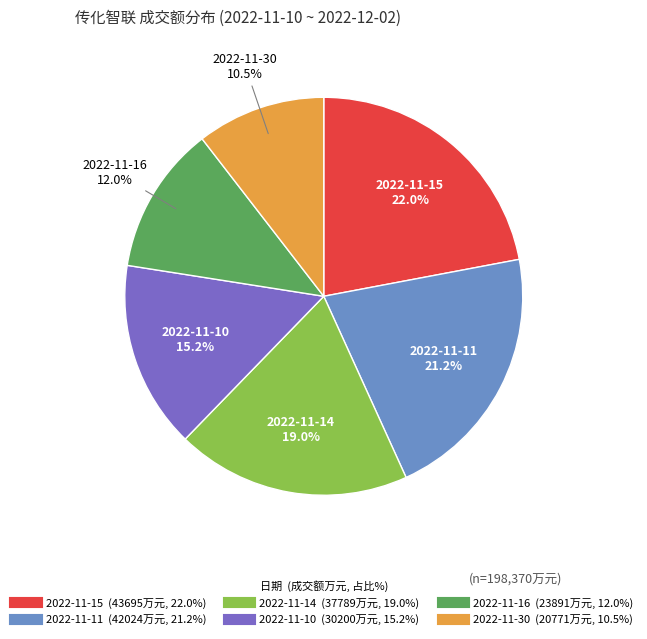

To the nearest percent, what is the average slice percentage?

17%